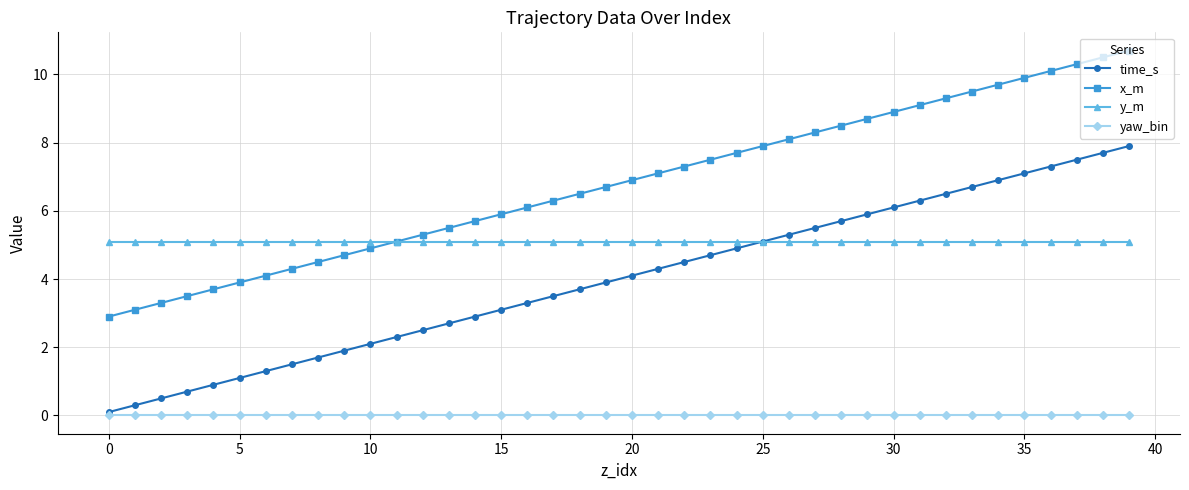

List the series in order of their overall mean, highest first.

x_m, y_m, time_s, yaw_bin